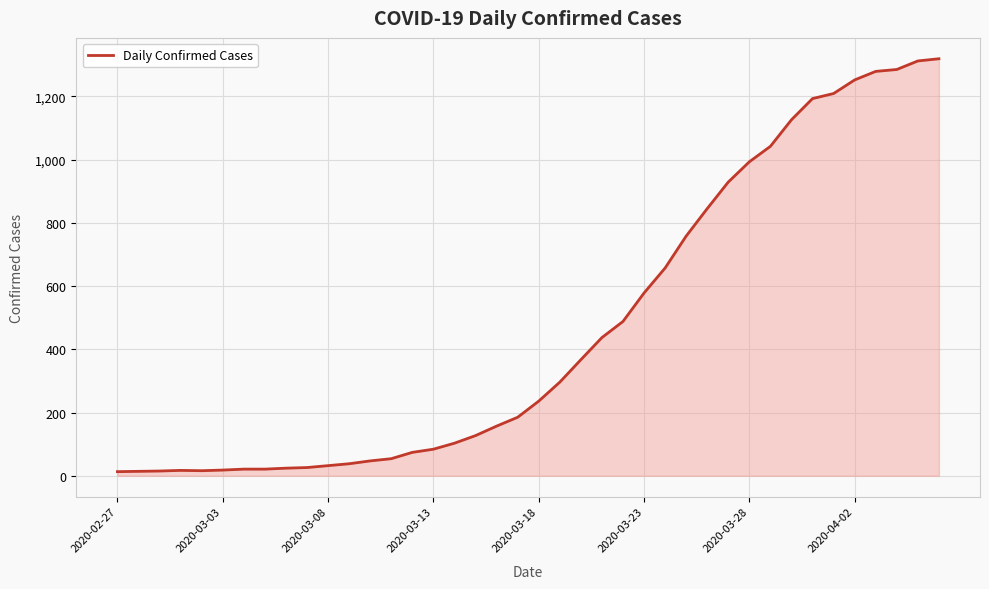

What is the maximum value shown in the chart?

1319